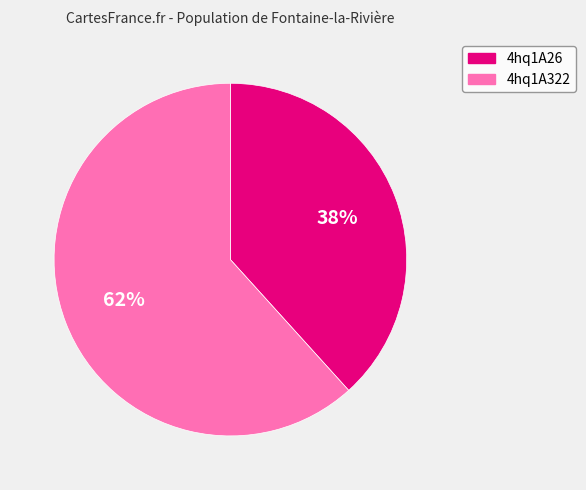

Is it true that 4hq1A26 is 38% of the pie?

True